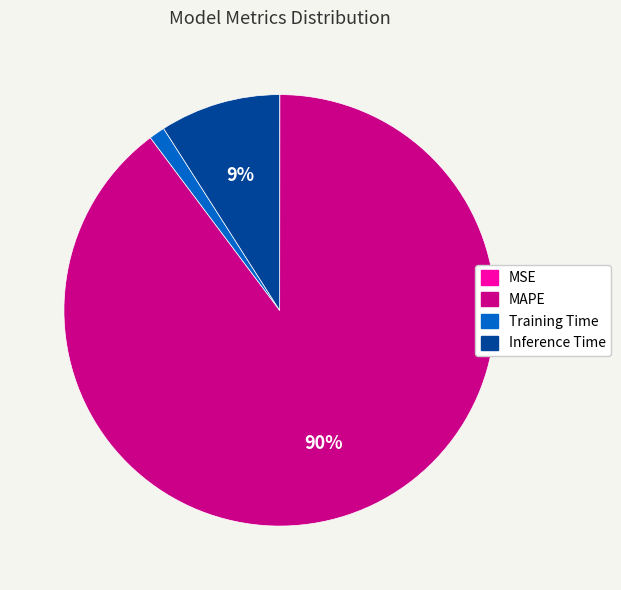

What is the largest slice in the pie chart?

MAPE